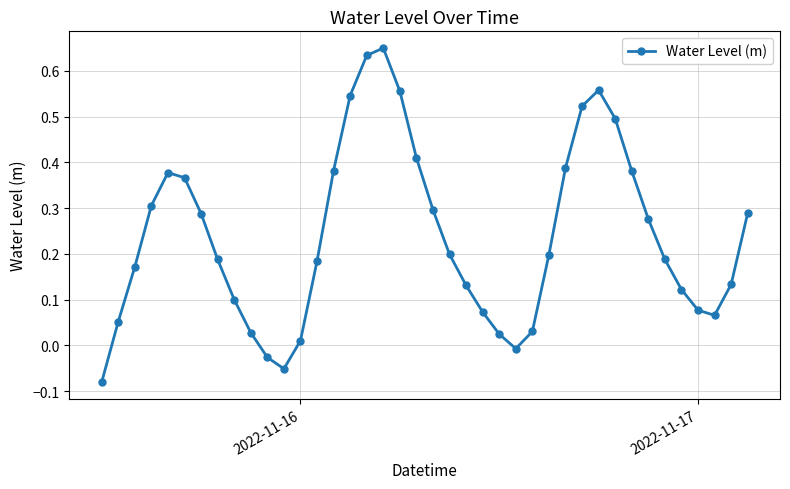

How many interior local valleys (lower than both neighbors) does the data have?

3